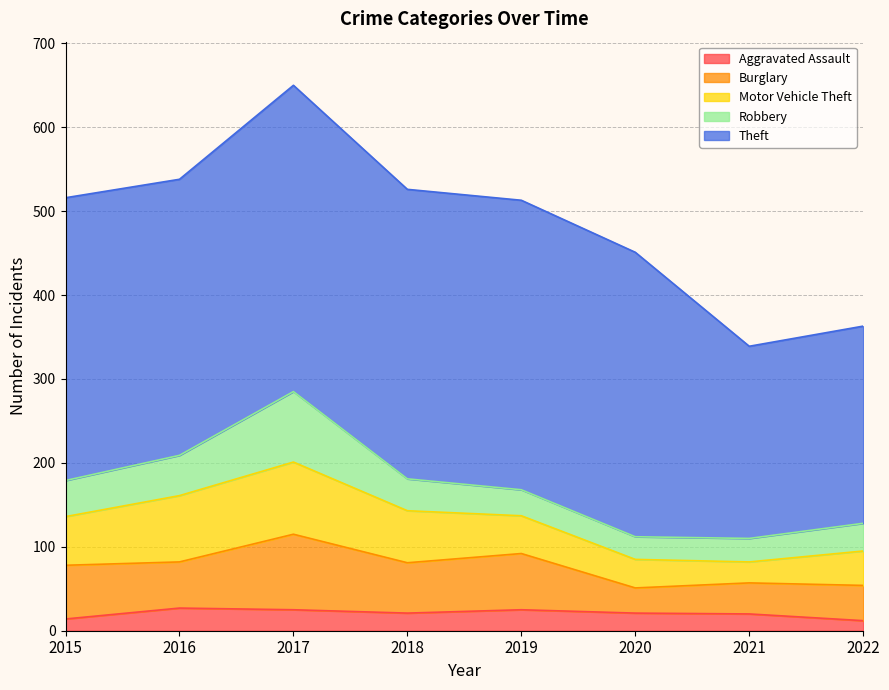

How many lines are shown in the chart?

5